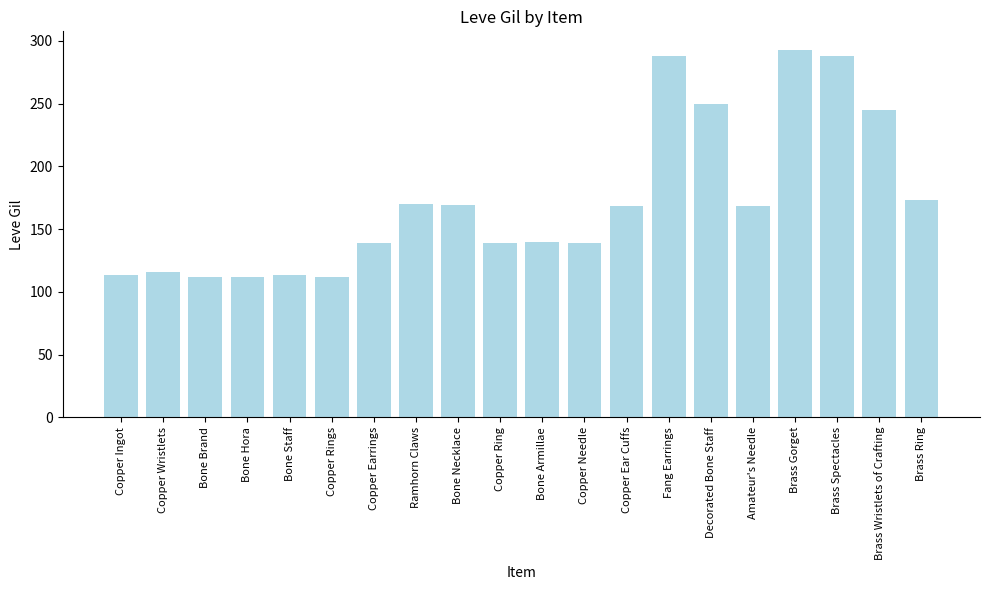

What is the ratio of the value at Copper Ingot to the value at Copper Wristlets?

1.0